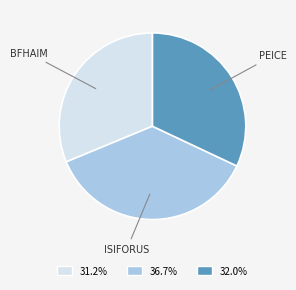

Does any single category account for the majority?

No